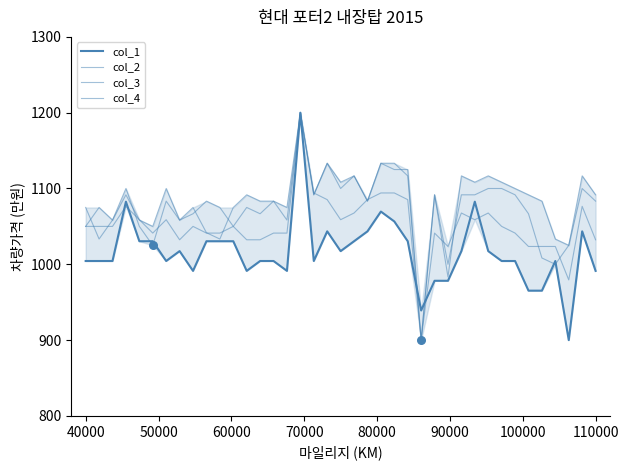

Which series reaches the maximum Y coordinate?

col_1